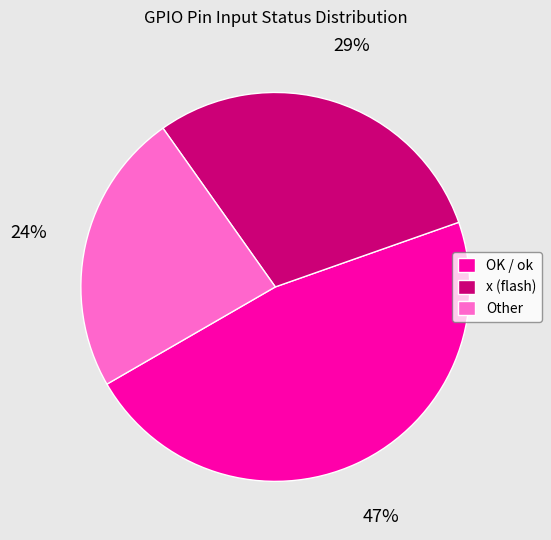

Is the sum of OK / ok and Other greater than half?

Yes